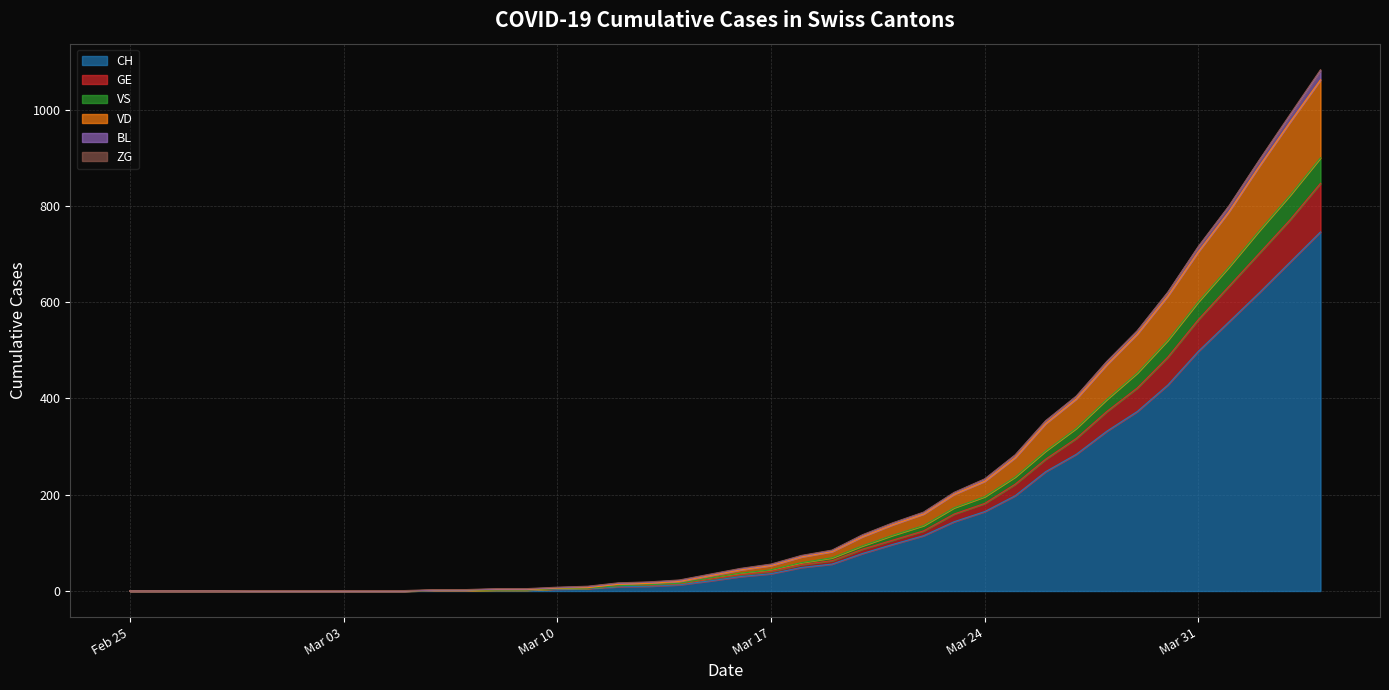

What is the highest value of the CH series?

746